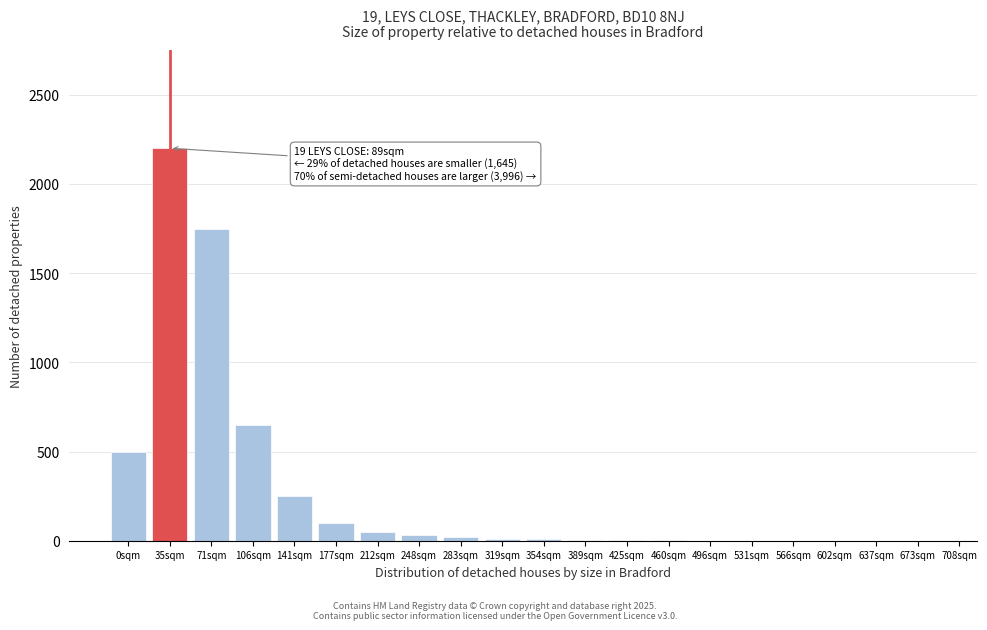

What is the greatest value displayed?

2200